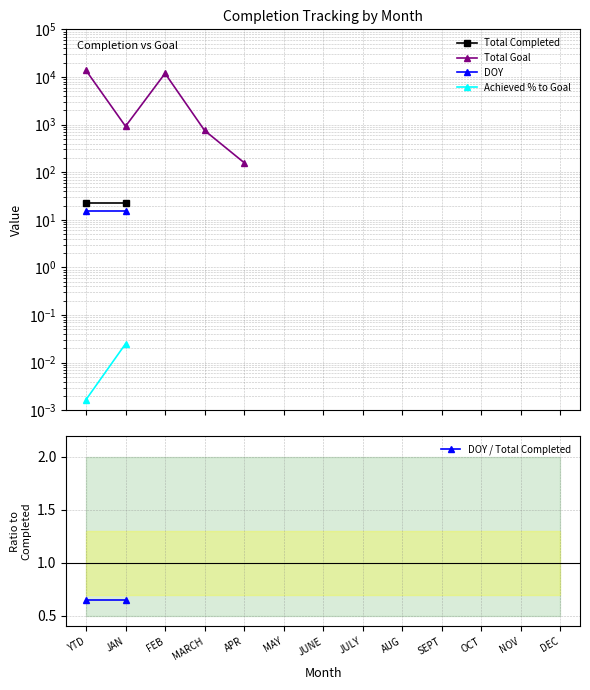

Is the value of Total Completed at MARCH greater than the value of DOY at MARCH?

No